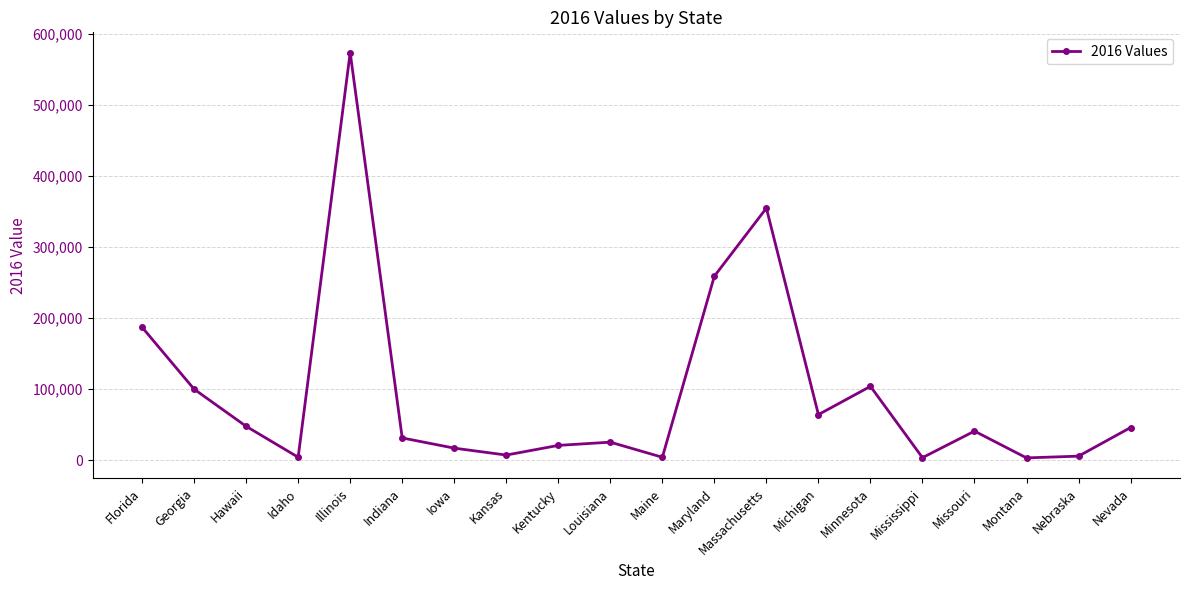

Which category has the highest value across all series?

Illinois